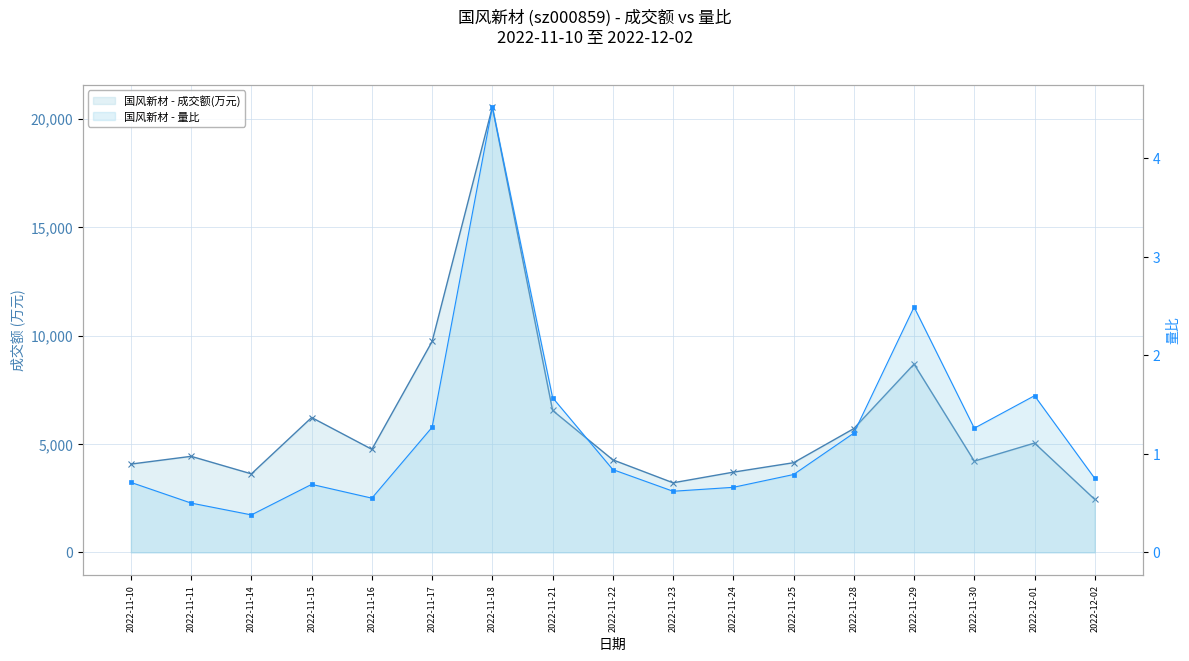

Which series has the widest spread of values?

成交额(万元) - 折线